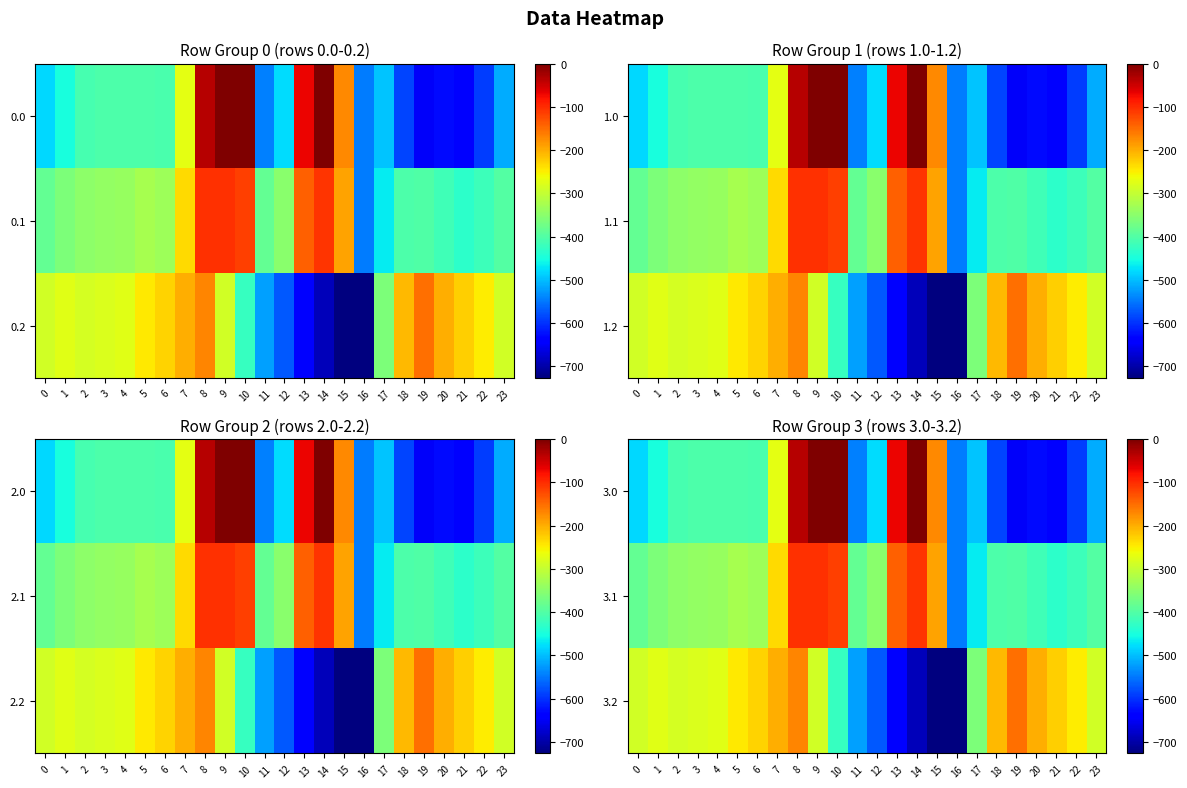

Rank the series by their maximum value, from lowest to highest.

3.2, 3.1, 3.0